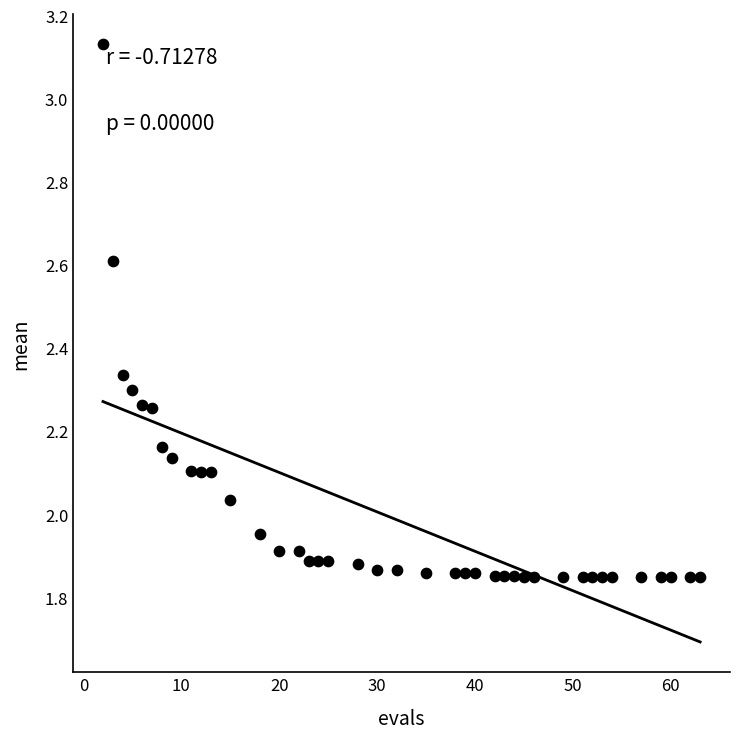

What is the range of X values (max minus min)?

61.0